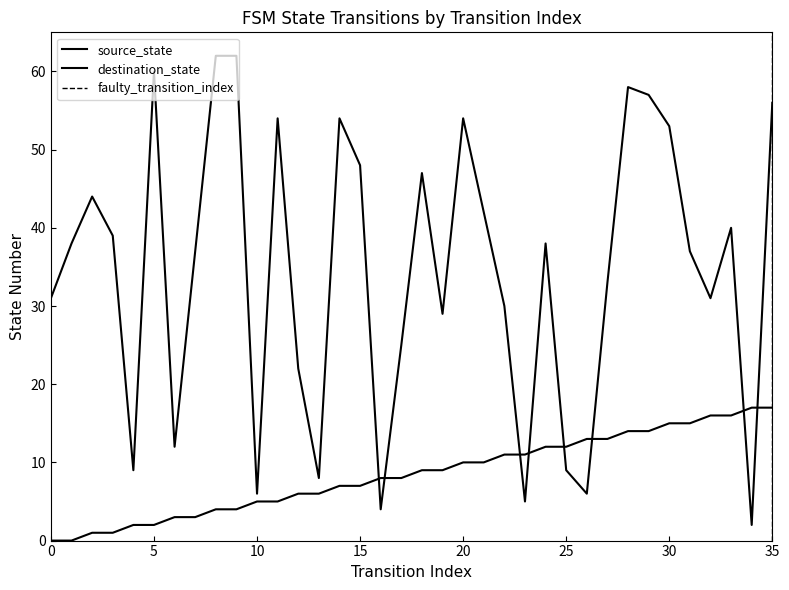

After their last crossing, which series has the higher values: destination_state or source_state?

destination_state